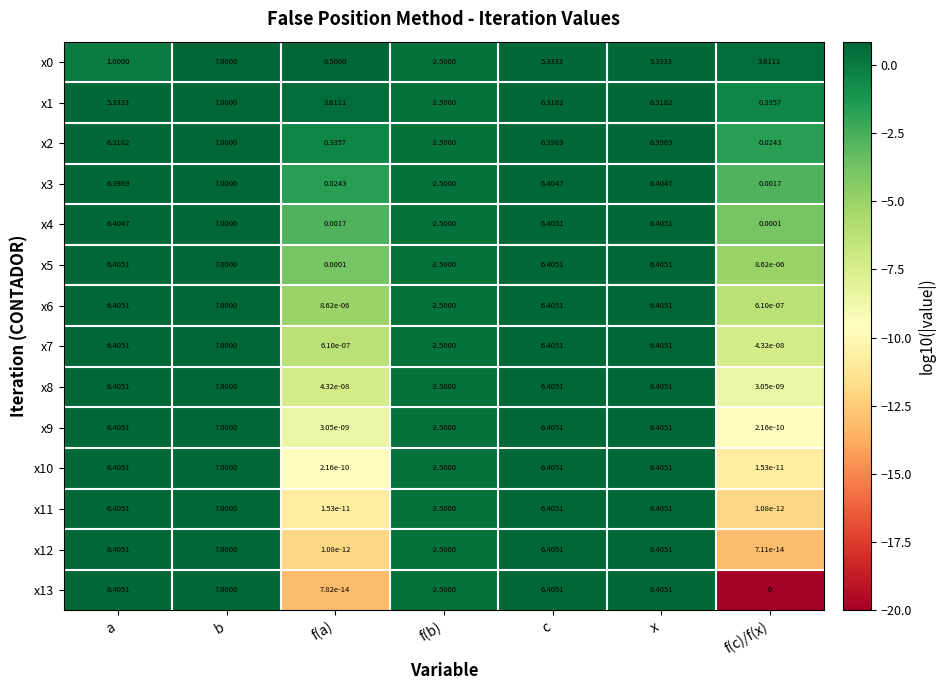

Is the value of x9 at c greater than the value of x11 at f(c)/f(x)?

Yes